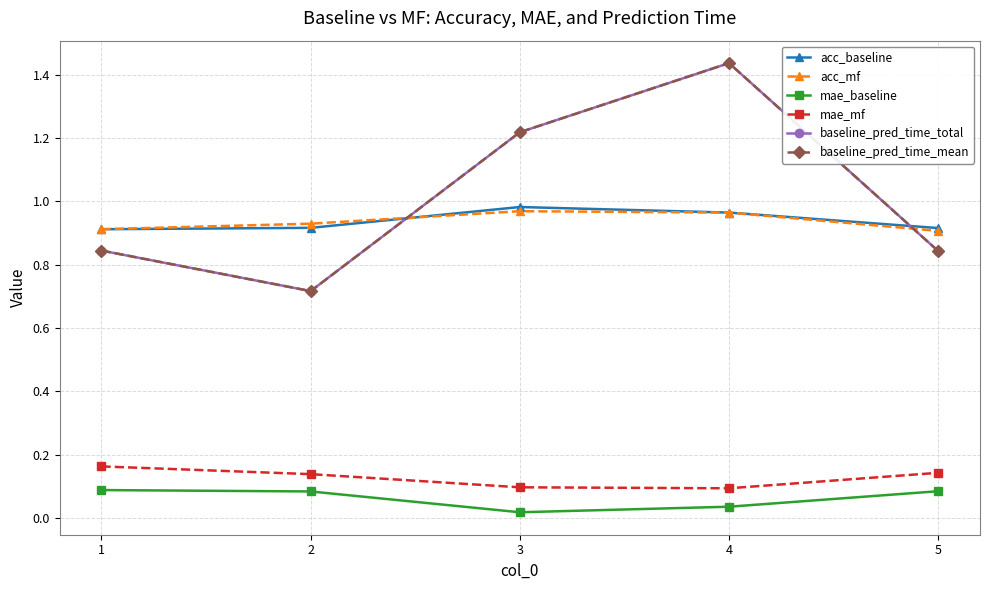

Where is the first local minimum for mae_mf?

4